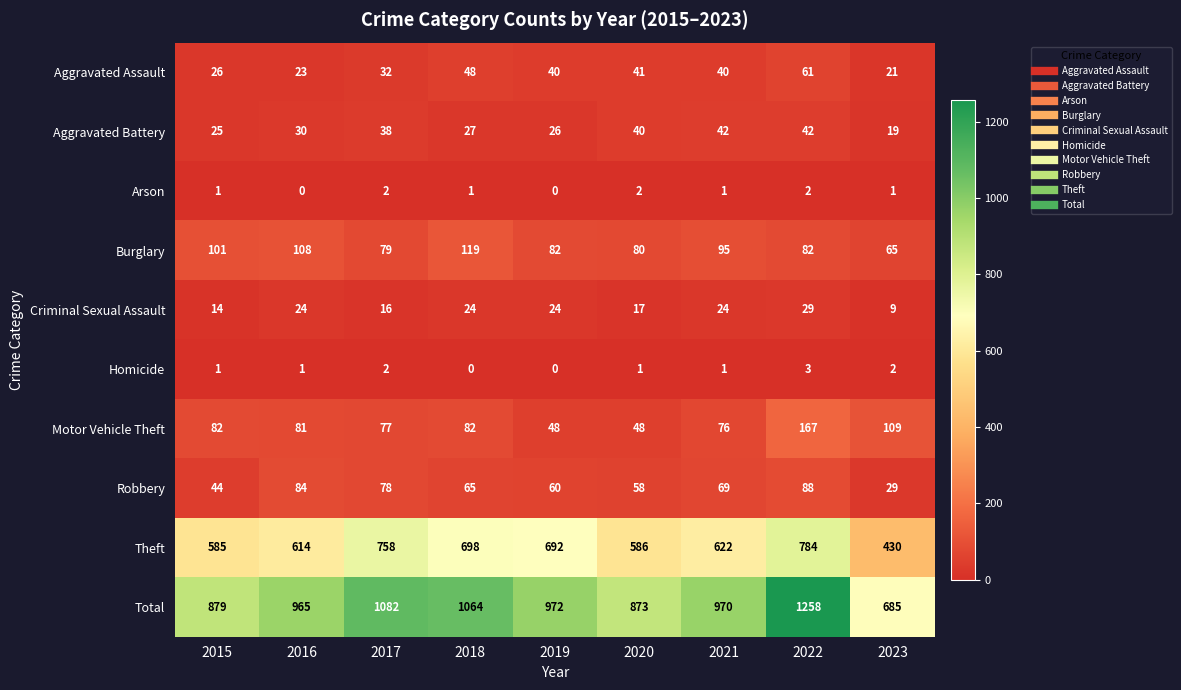

Which series has the widest spread of values?

Total